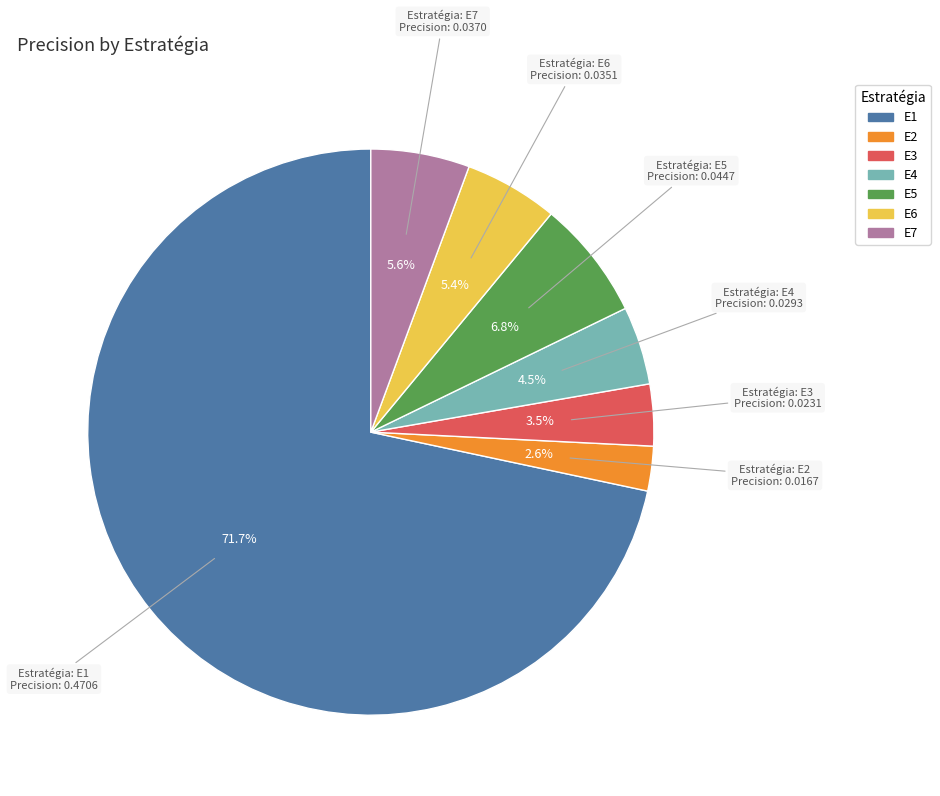

Which has a higher value, E2 or E6?

E6